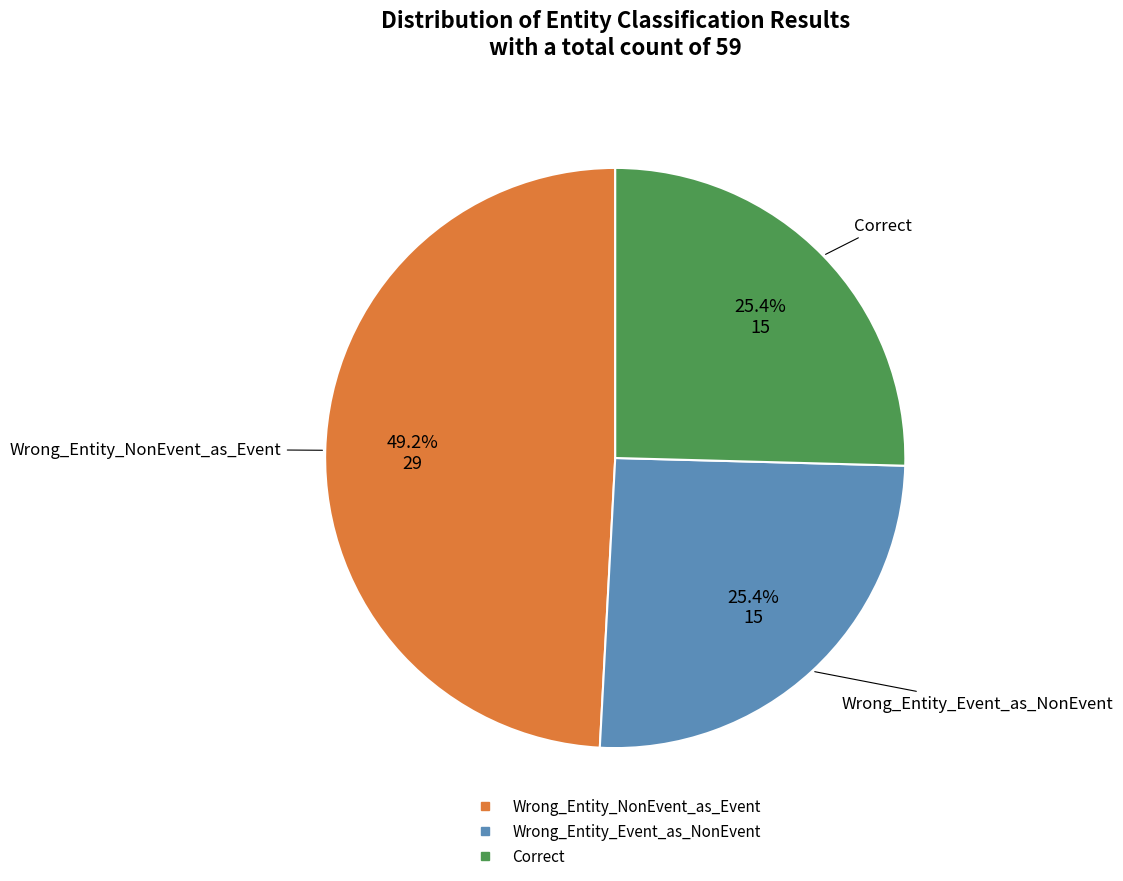

Does any single category account for the majority?

No